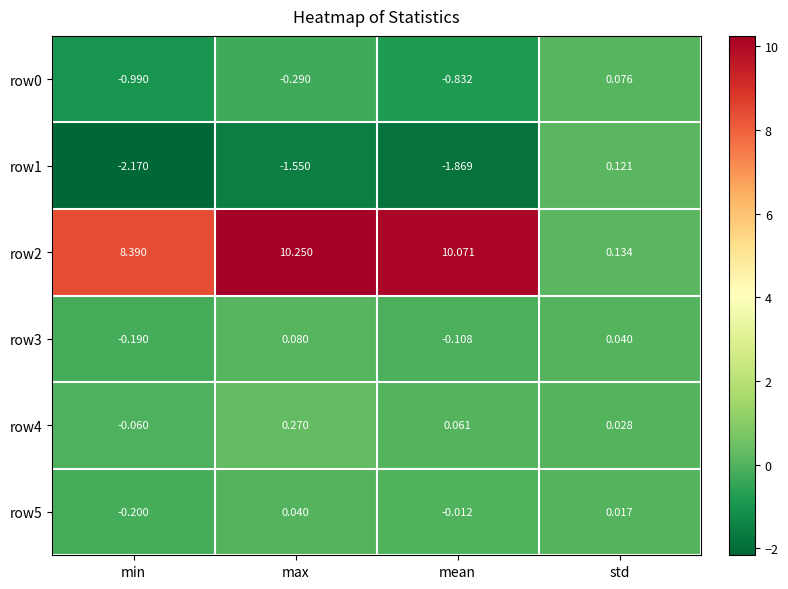

At which category is the sum across all series the highest?

max